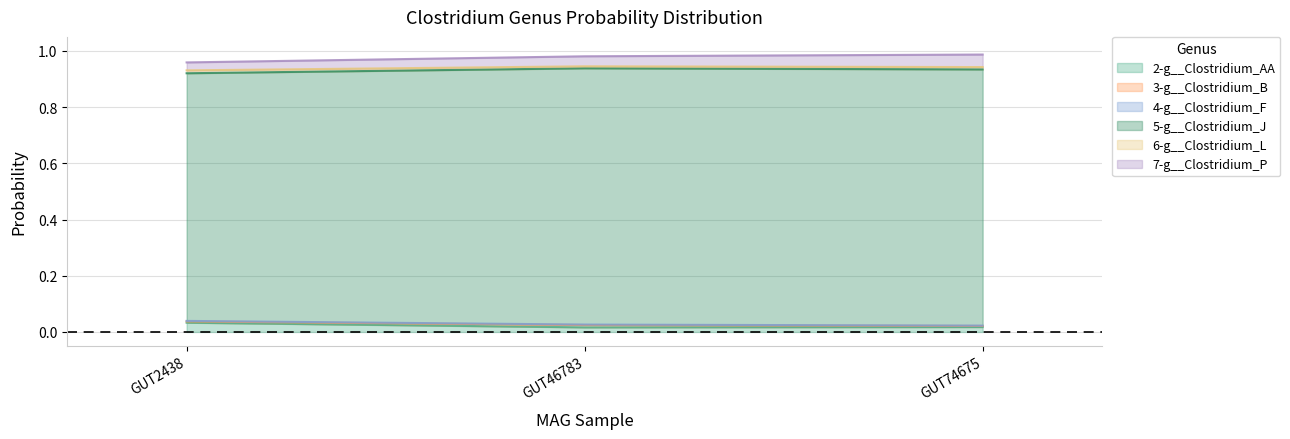

Does the chart have visible grid lines?

Yes